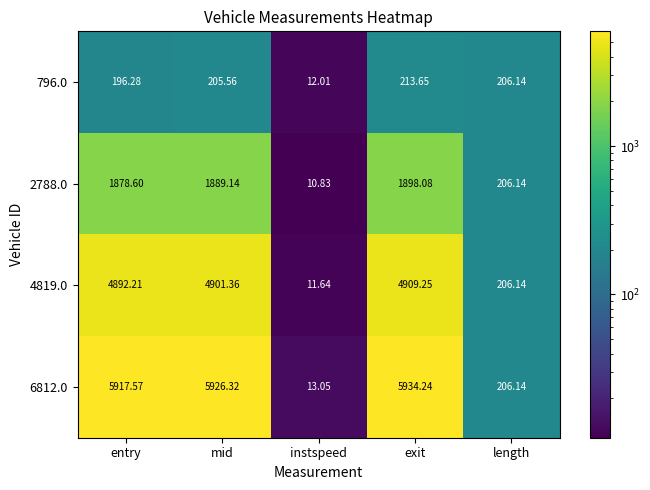

At which category is the sum across all series the highest?

exit